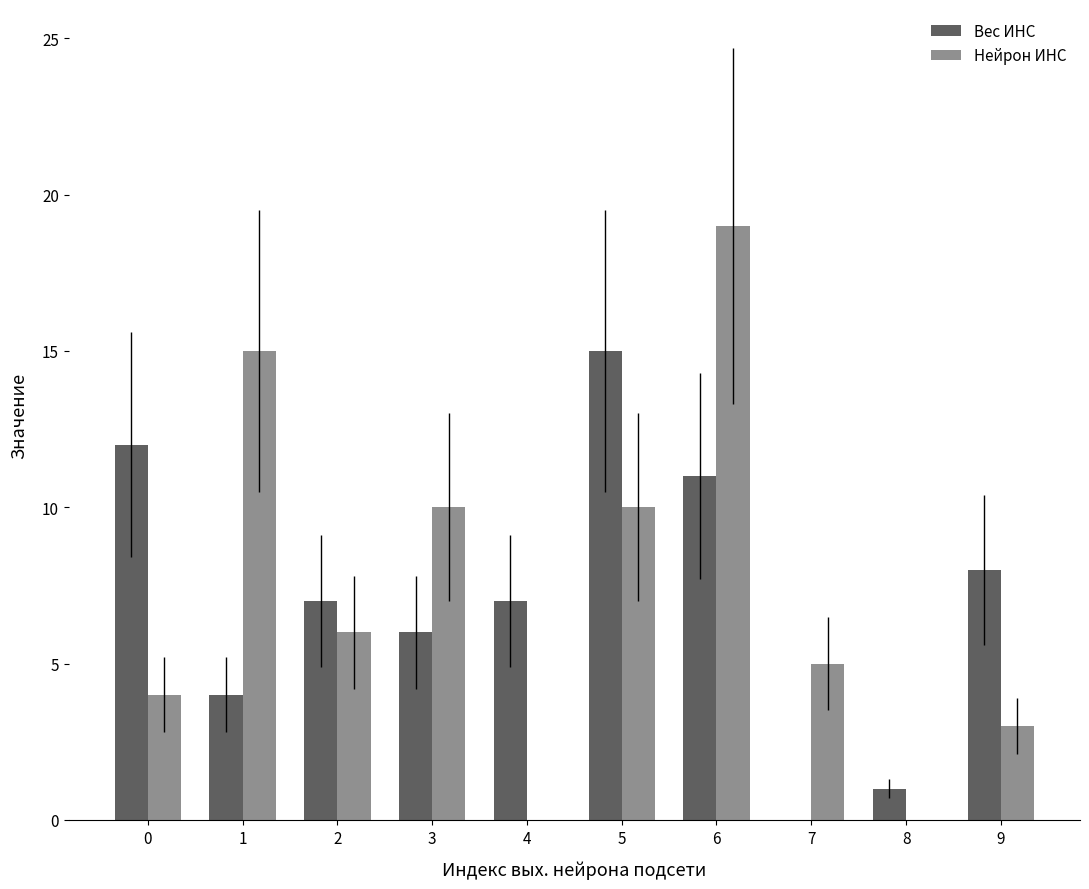

The Вес ИНС series shows 2 at 8. True or false?

False